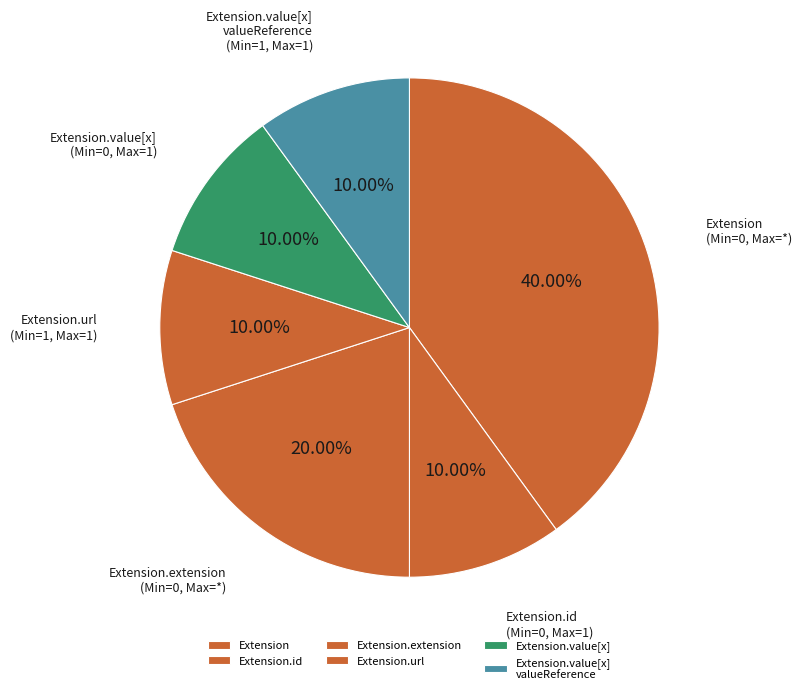

What percentage do Extension.value[x] and Extension.url together represent?

20.0%